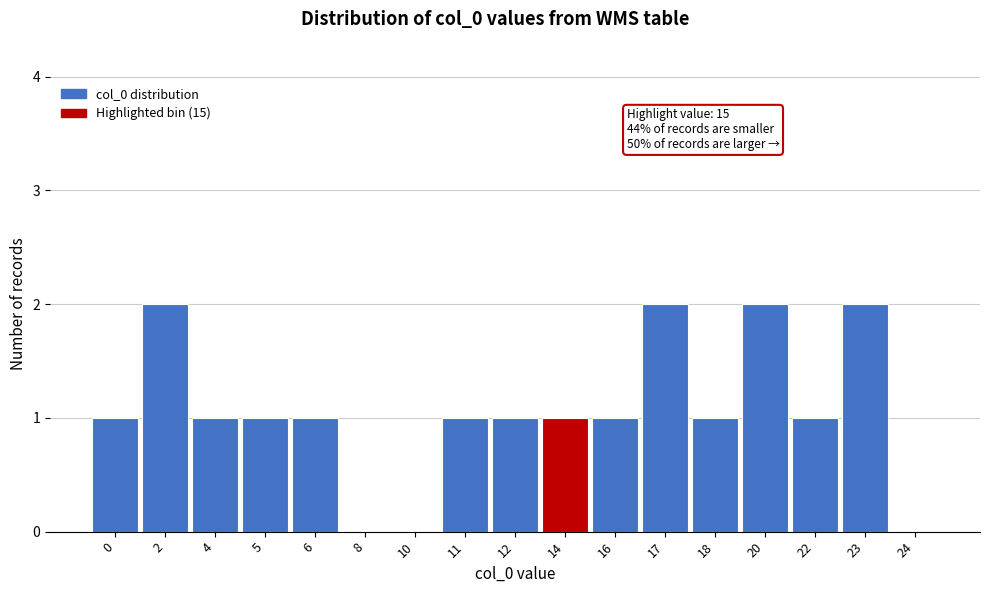

Reading left to right, what are all the values shown in this chart?

0=1	2=2	4=1	5=1	6=1	8=0	10=0	11=1	12=1	14=1	16=1	17=2	18=1	20=2	22=1	23=2	24=0